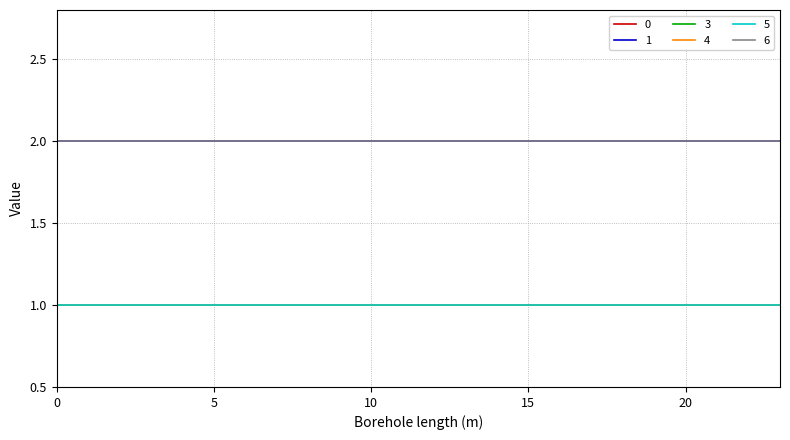

What is the sum of all 3 values?

24